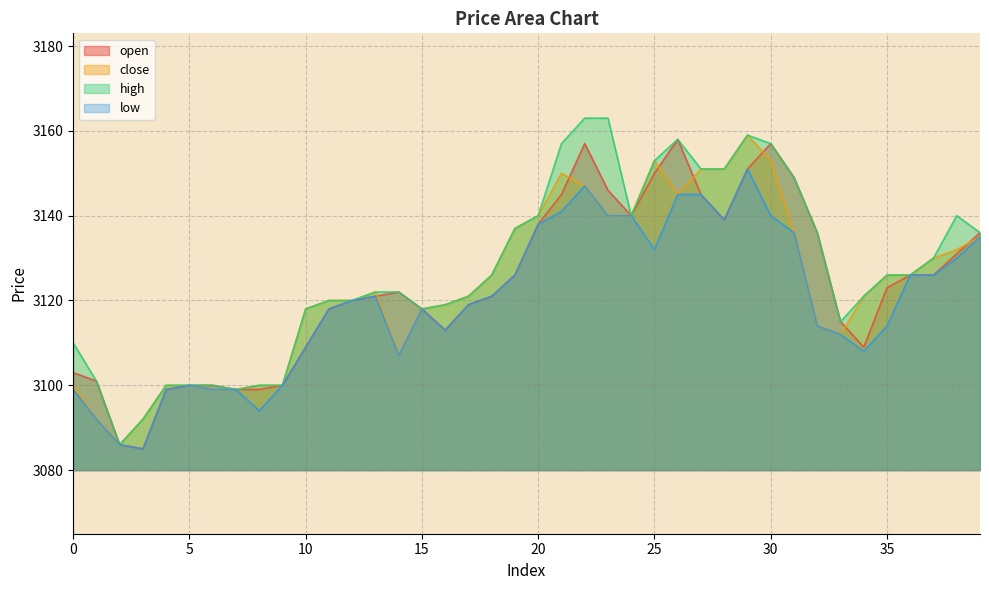

Which series has the largest total across all categories?

high